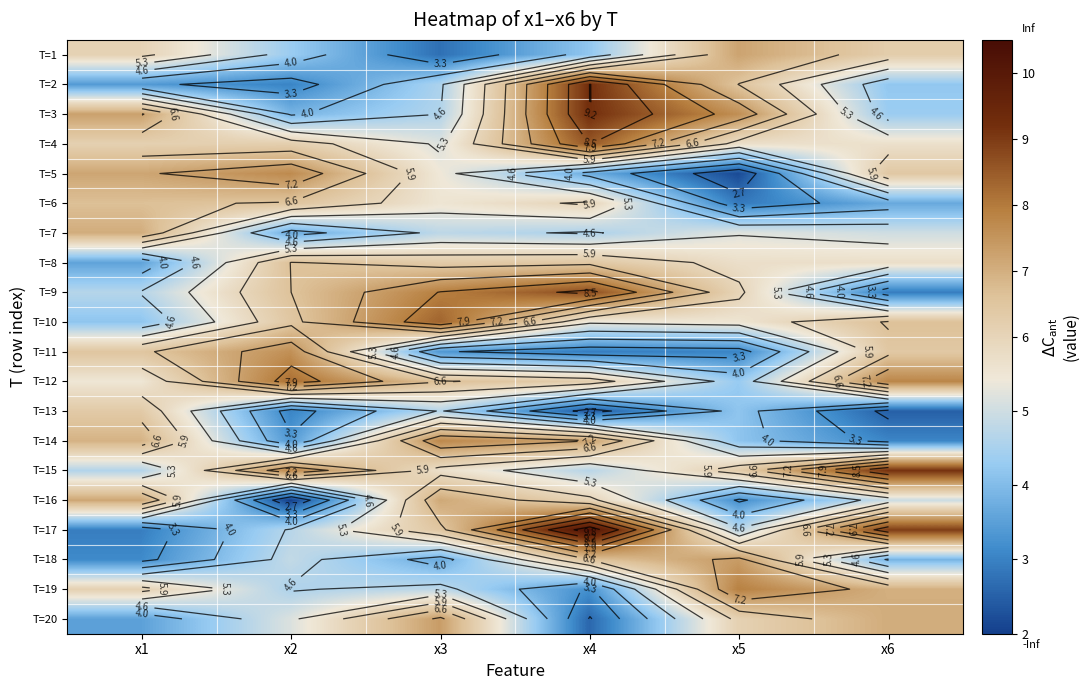

What is the difference between the second highest and second lowest values in the T=8 series?

0.7